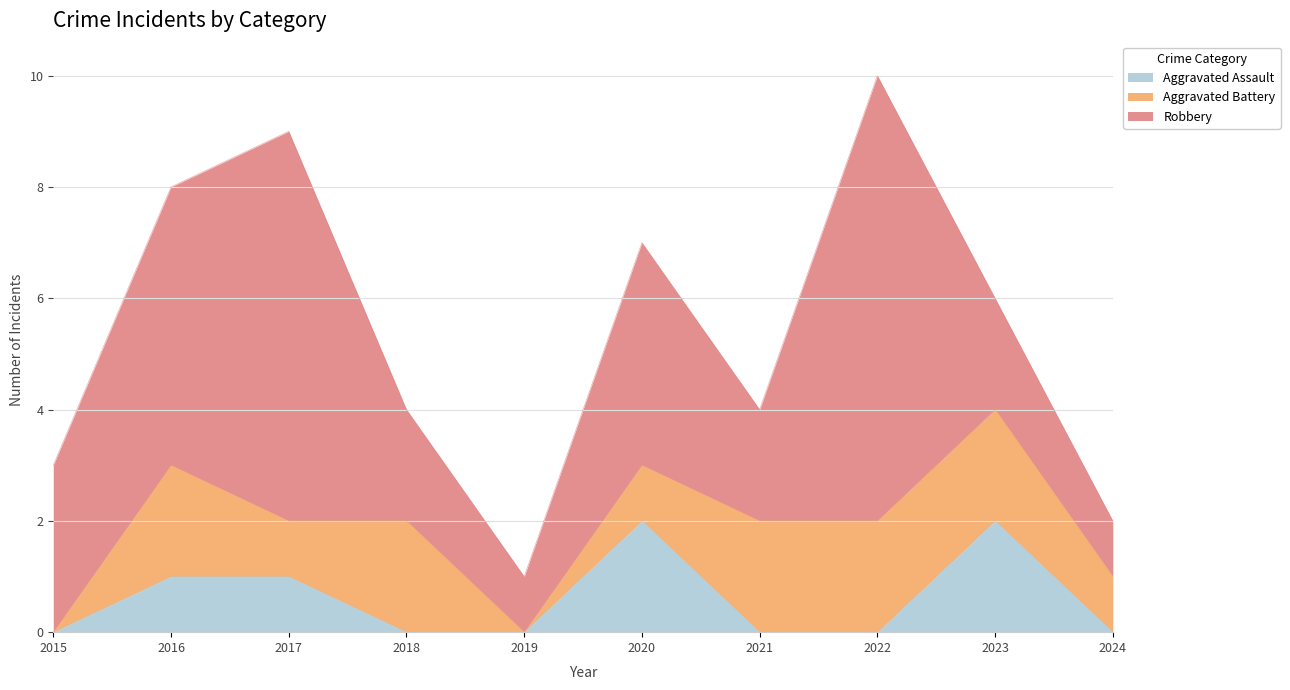

At which label does Robbery reach its peak?

2022